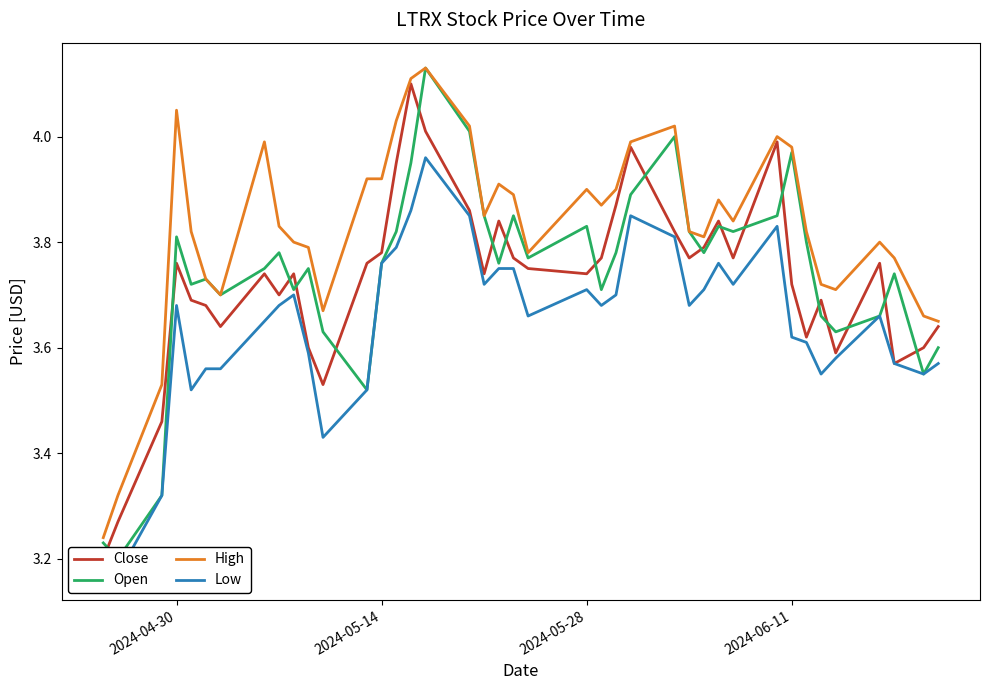

True or false: High and Close intersect in this chart.

False